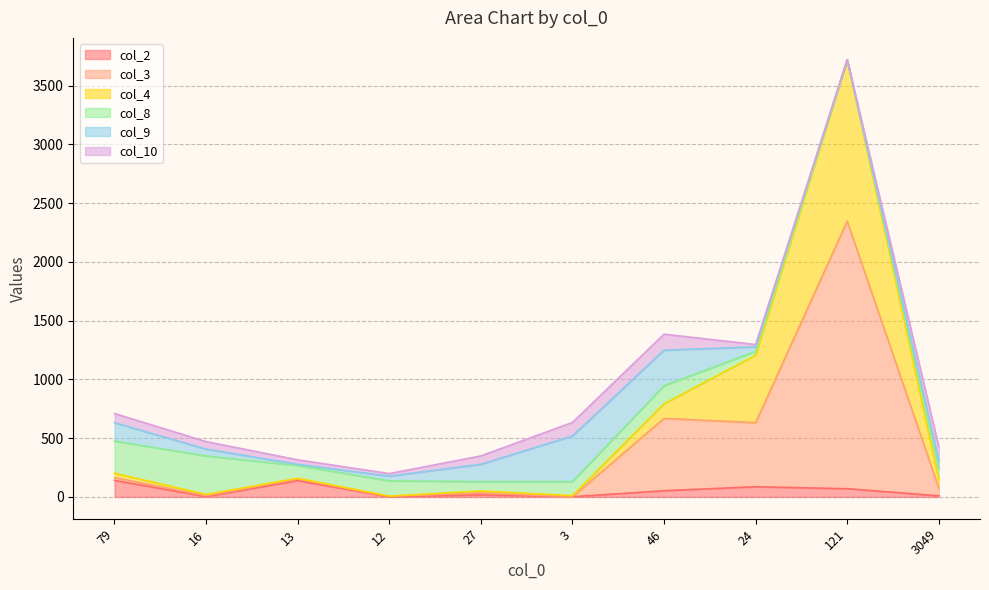

At which category is the sum across all series the highest?

121